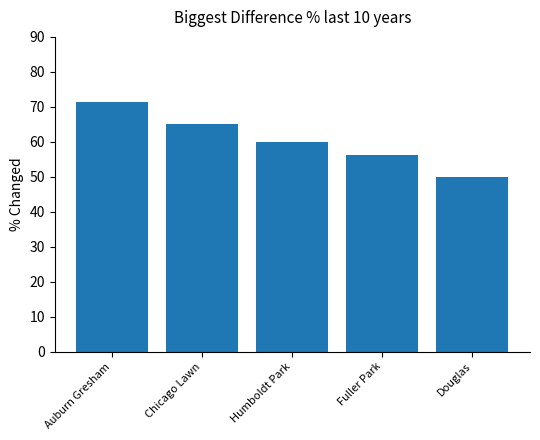

At which category does the chart reach its minimum across all series?

Douglas